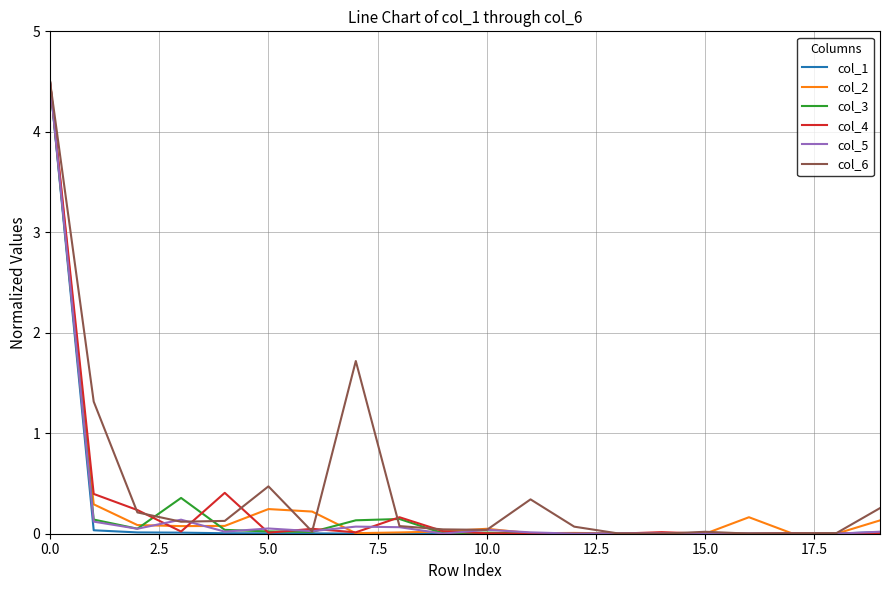

What is the sum of all col_1 values?

4.6